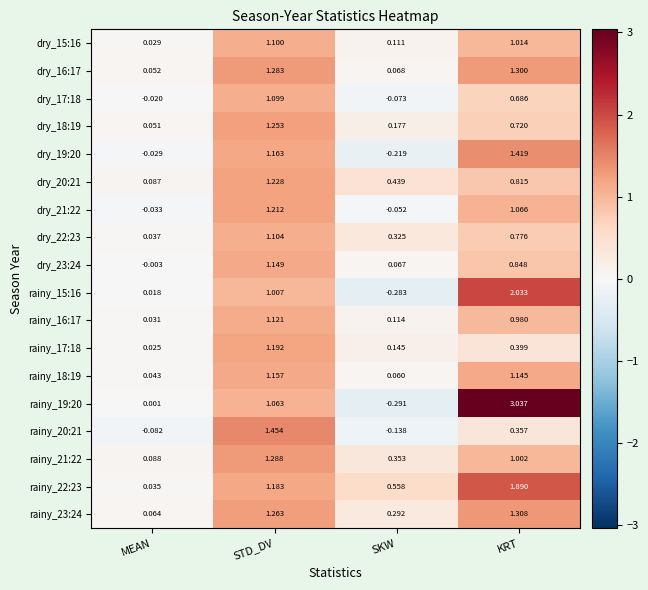

List the labels in order of dry_18:19 value, smallest first.

MEAN, SKW, KRT, STD_DV